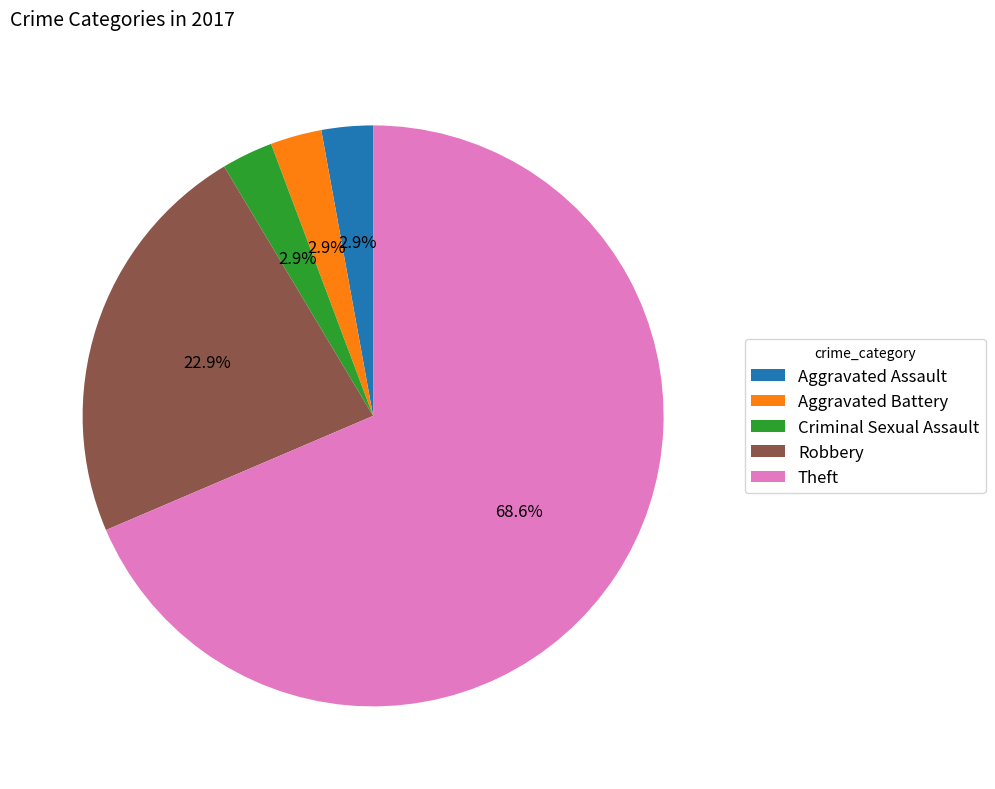

Count the number of slices in the pie.

5